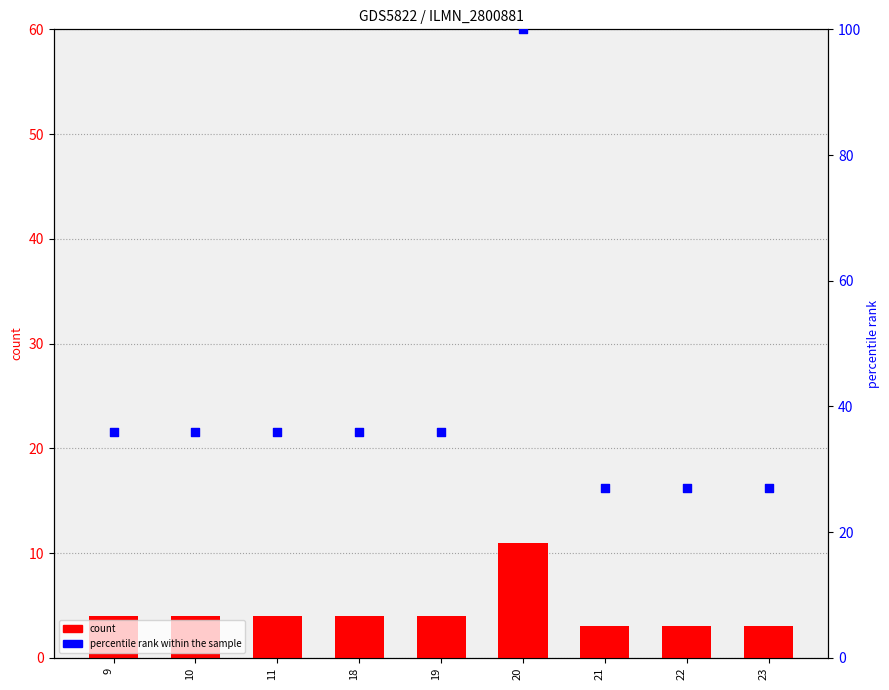

What is the total value across all series at 23?

30